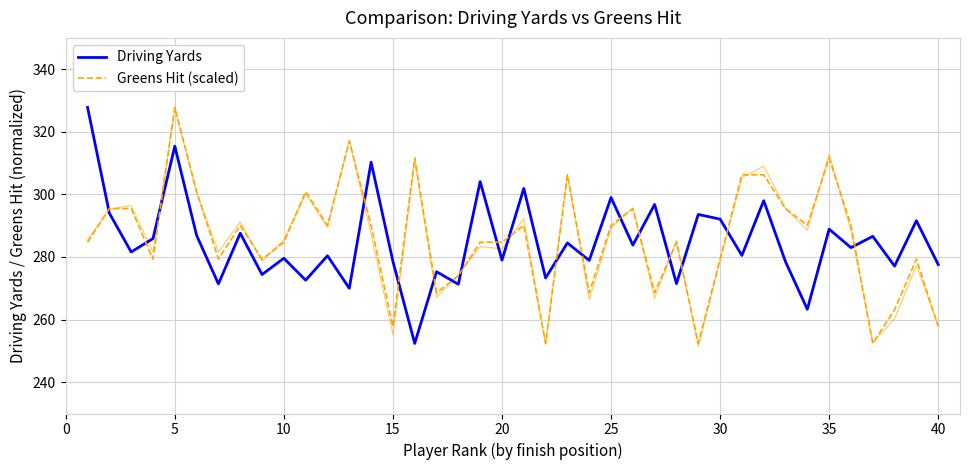

True or false: Driving Yards has a value of 123.9 at 22.

False